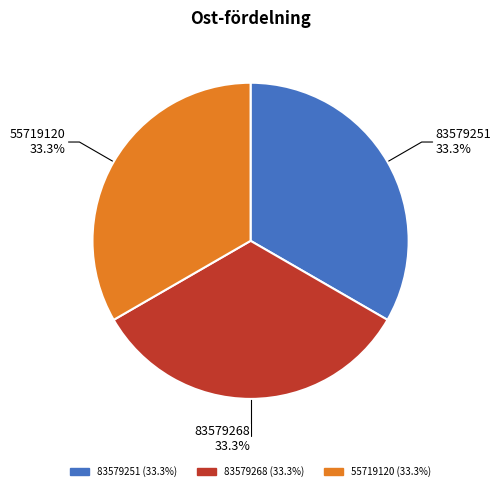

To the nearest percent, what portion does 83579251 represent?

33%